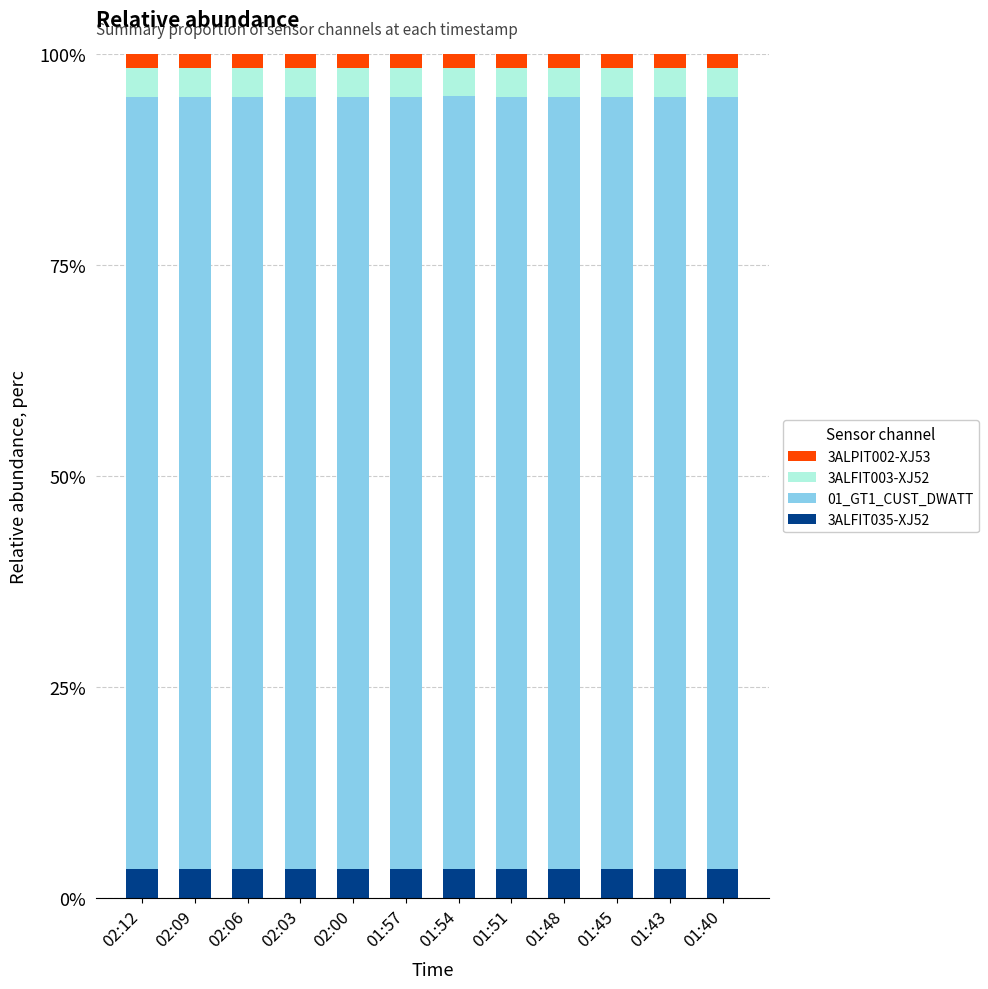

The 3ALFIT035-XJ52 series shows 3.5 at 02:06. True or false?

True